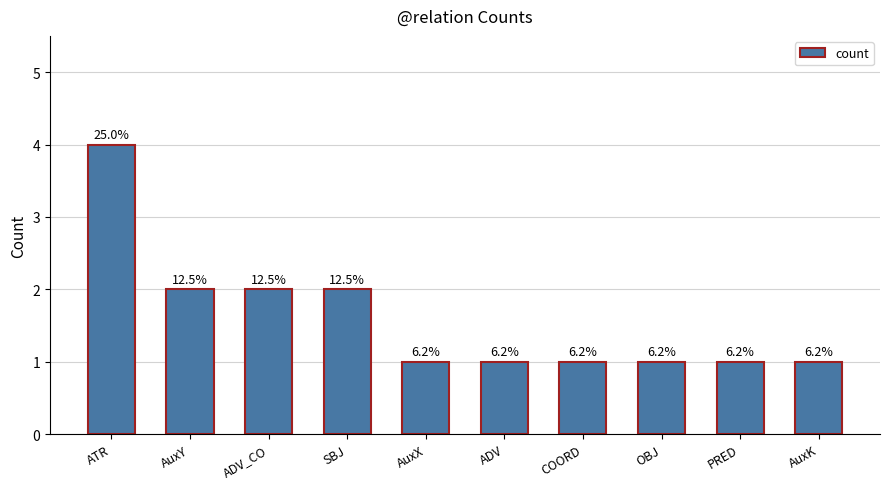

Are the bars horizontal?

No